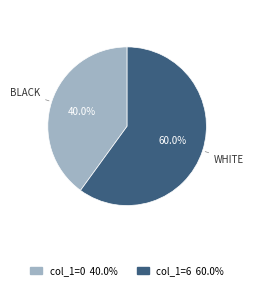

Is there a majority slice in this chart?

Yes